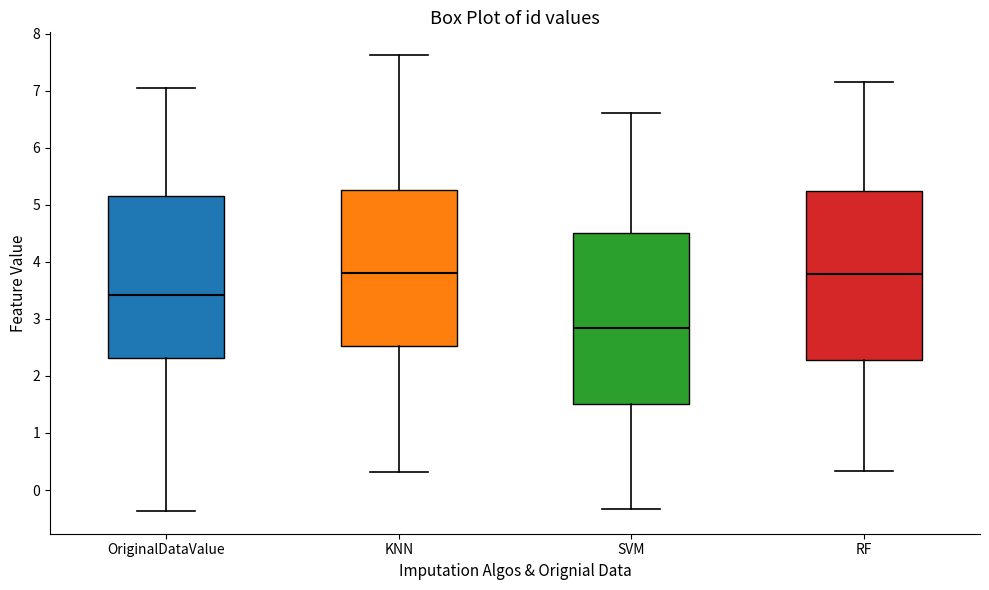

Reading left to right, transcribe this box plot: for each box, give where its median line is, the range the box spans, and where its two whiskers end, as read against the y-axis. The values are not printed on the chart, so give them approximately, as read against the axis.

OriginalDataValue: median 3.4, box 2.3 to 5.2, whiskers -0.4 to 7.0
KNN: median 3.8, box 2.5 to 5.3, whiskers 0.3 to 7.6
SVM: median 2.8, box 1.5 to 4.5, whiskers -0.3 to 6.6
RF: median 3.8, box 2.3 to 5.2, whiskers 0.3 to 7.1